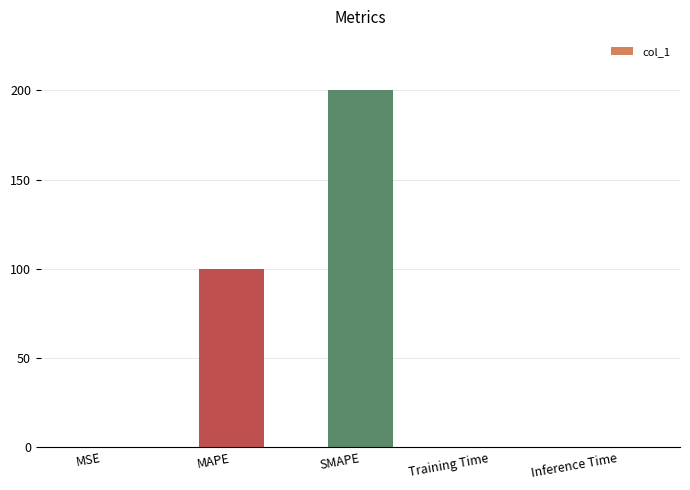

What is the change in value from MAPE to SMAPE?

+100.0